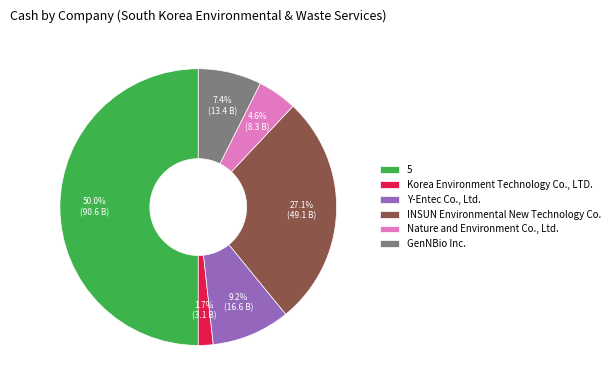

Approximately how many times larger is the value at Y-Entec Co., Ltd. compared to INSUN Environmental New Technology Co.?

0.3